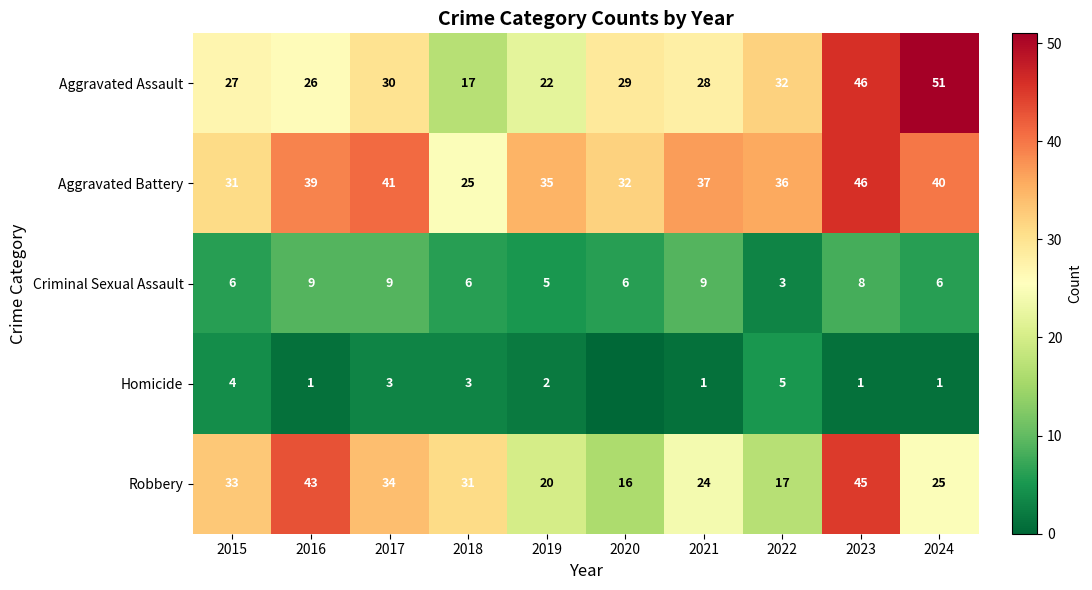

True or false: Aggravated Assault has a value of 32 at 2022.

True